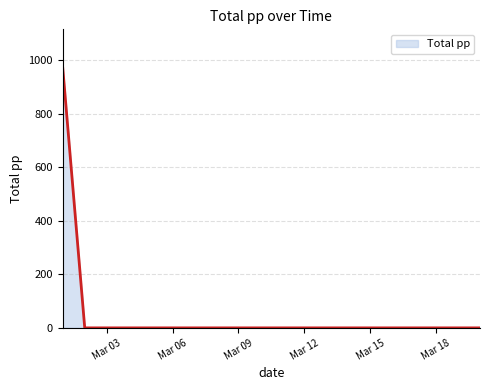

What is the difference between the maximum and minimum values?

970